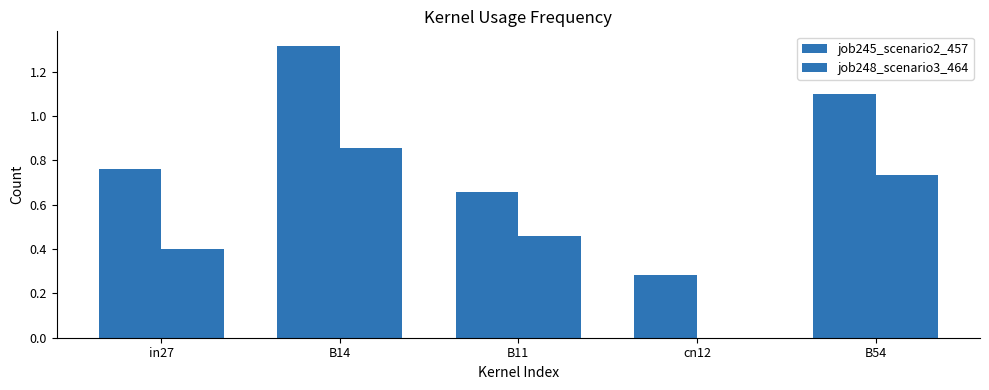

At B54, list the series in order from smallest to largest.

job248_scenario3_464, job245_scenario2_457